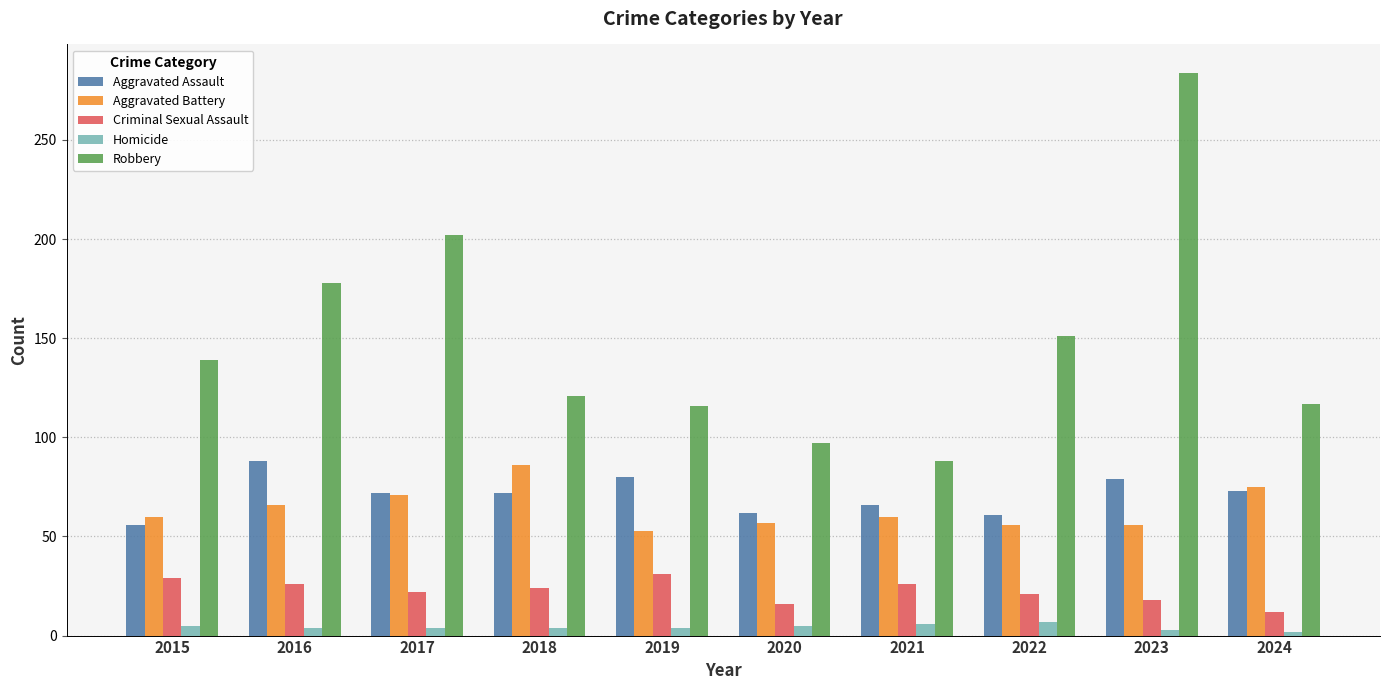

How many series are shown in this chart?

5